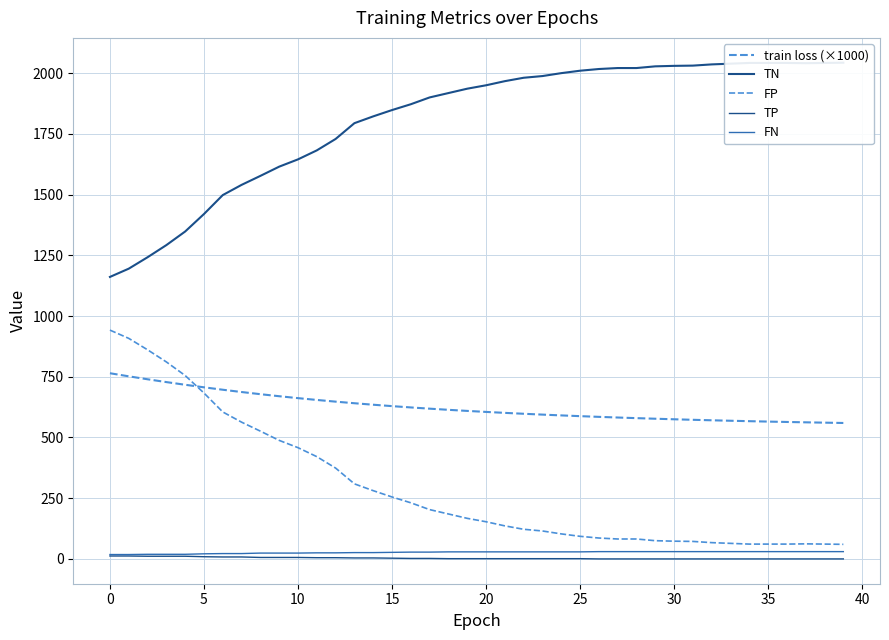

Which series has the largest total across all categories?

TN